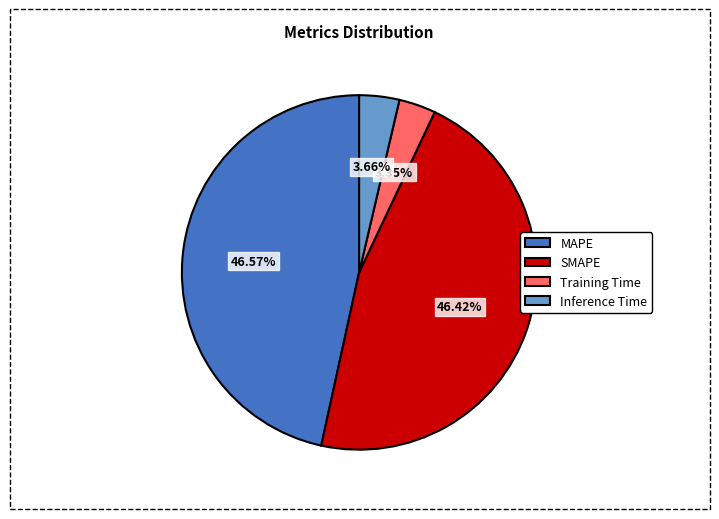

How many segments does this pie chart have?

4